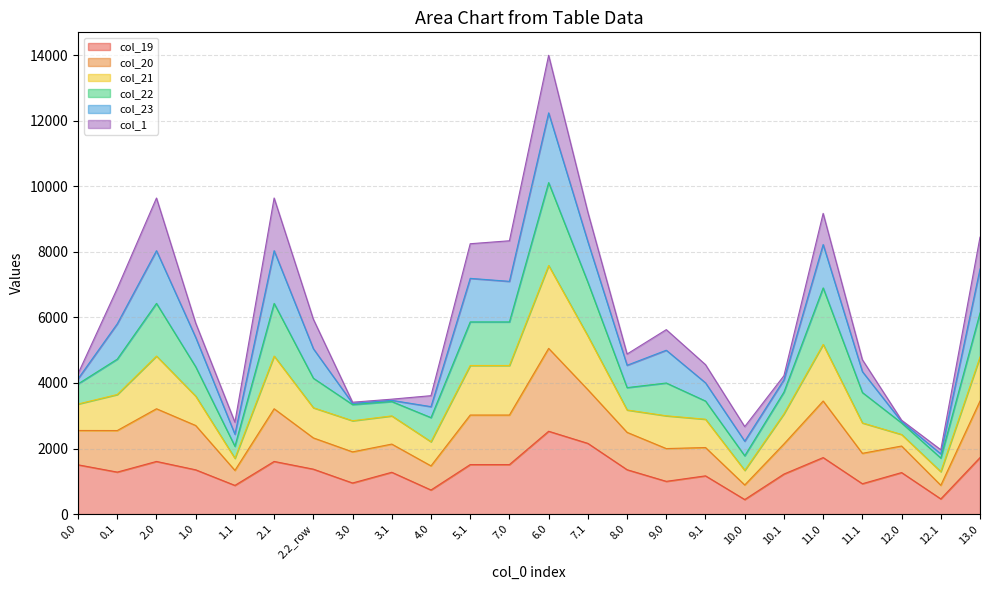

What is the label of the 13th point from the left?

6.0